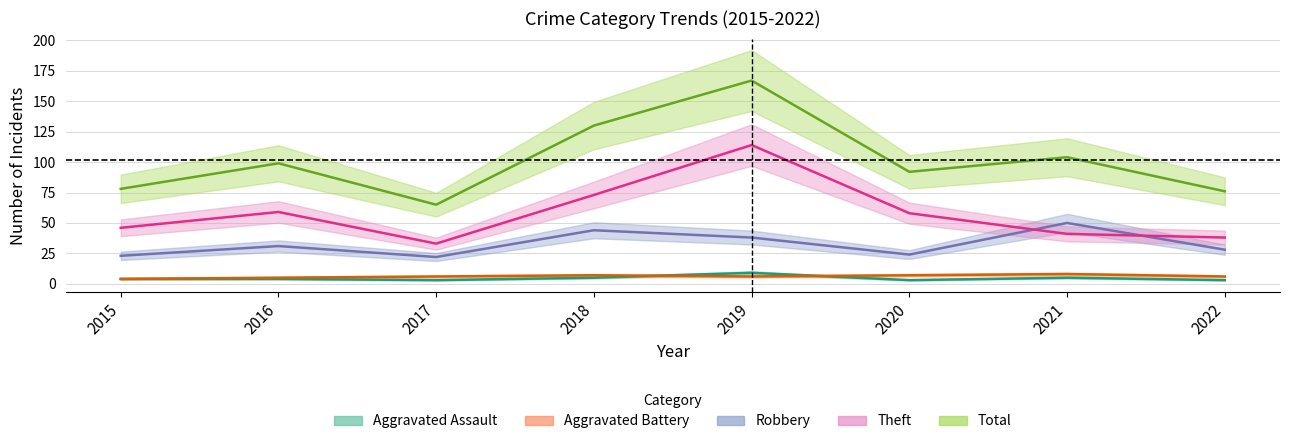

List the labels in order of Total value, largest first.

2019, 2018, 2021, 2016, 2020, 2015, 2022, 2017